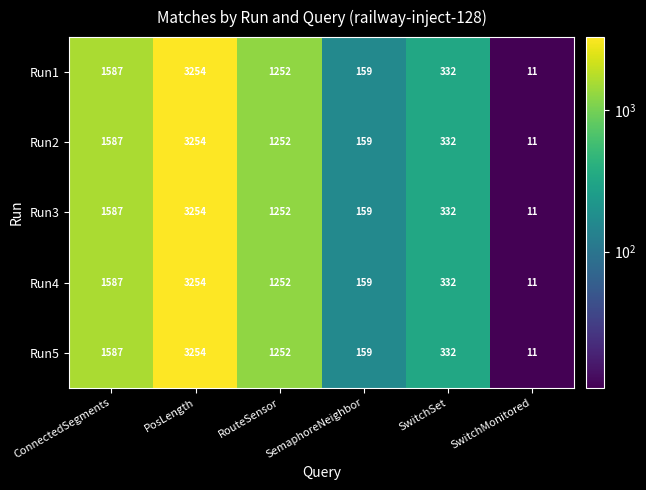

What is the greatest value displayed?

3254